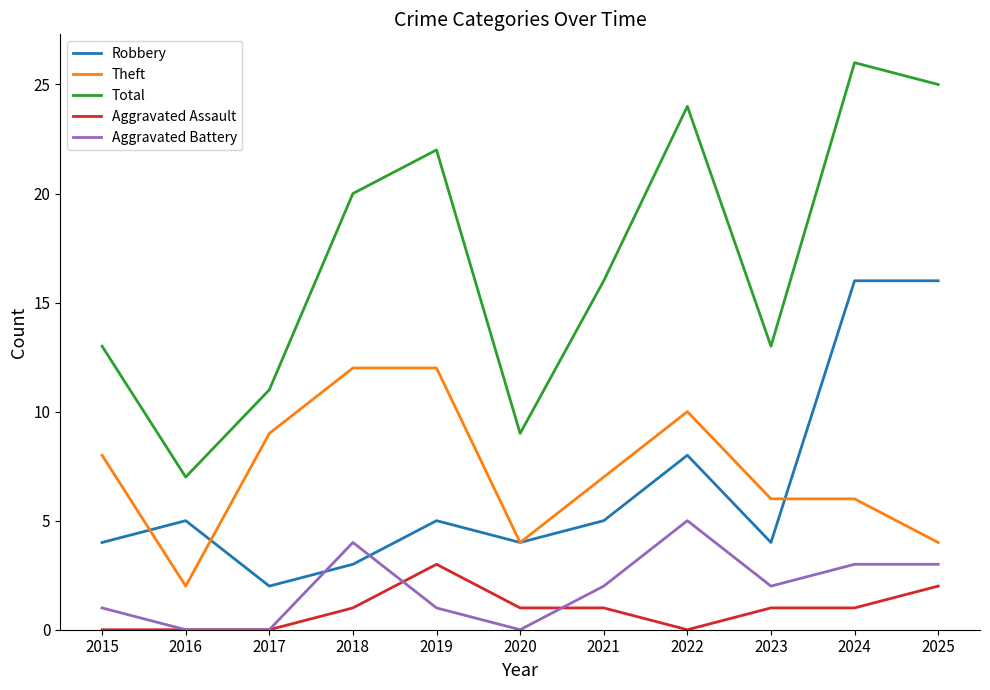

Rank the series by their maximum value, from lowest to highest.

Aggravated Assault, Aggravated Battery, Theft, Robbery, Total